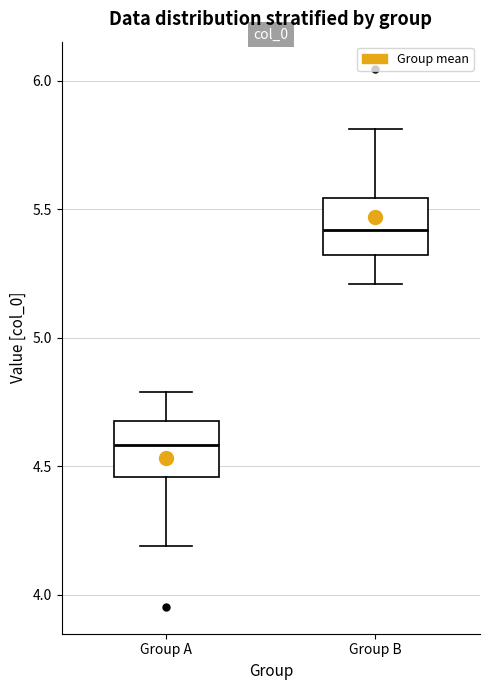

Reading left to right, transcribe this box plot: for each box, give where its median line is, the range the box spans, and where its two whiskers end, as read against the y-axis. The values are not printed on the chart, so give them approximately, as read against the axis.

Group A: median 4.60, box 4.45 to 4.70, whiskers 4.20 to 4.80
Group B: median 5.40, box 5.30 to 5.55, whiskers 5.20 to 5.80